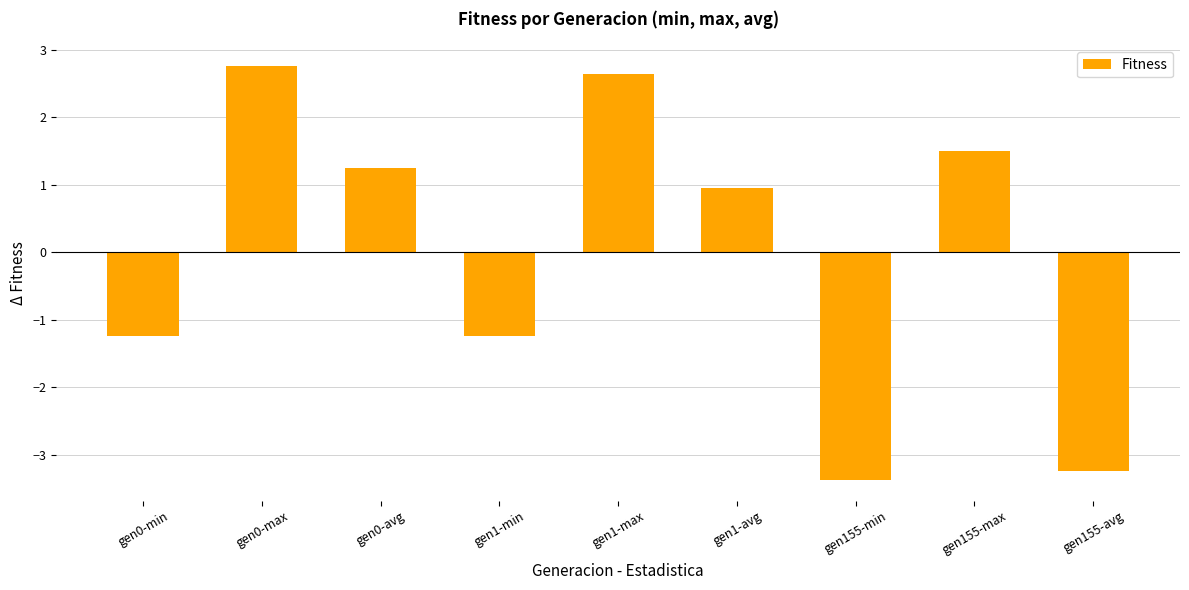

What position from the right is gen155-avg?

1